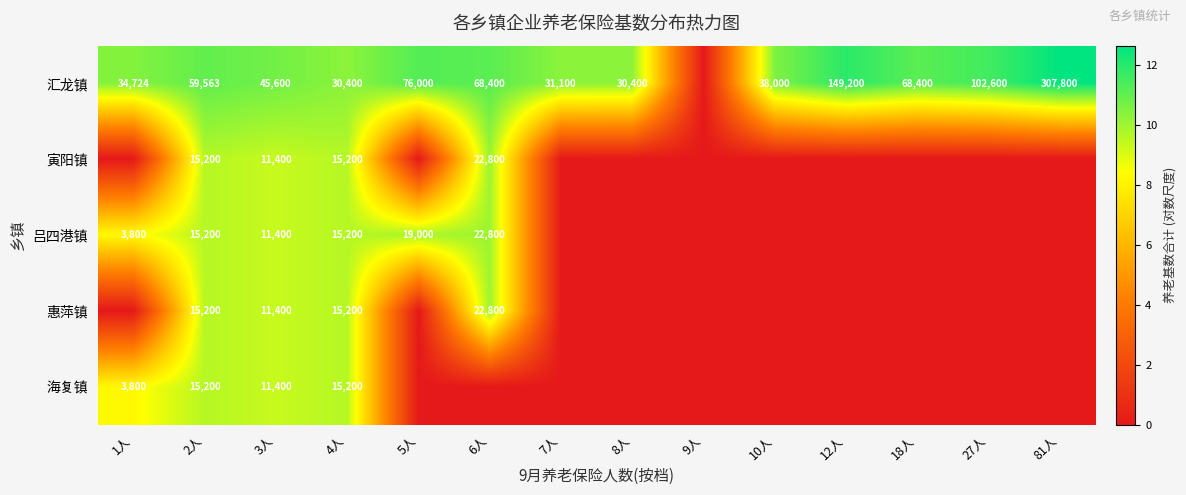

Is the value of 惠萍镇 at 6人 greater than the value of 汇龙镇 at 1人?

No